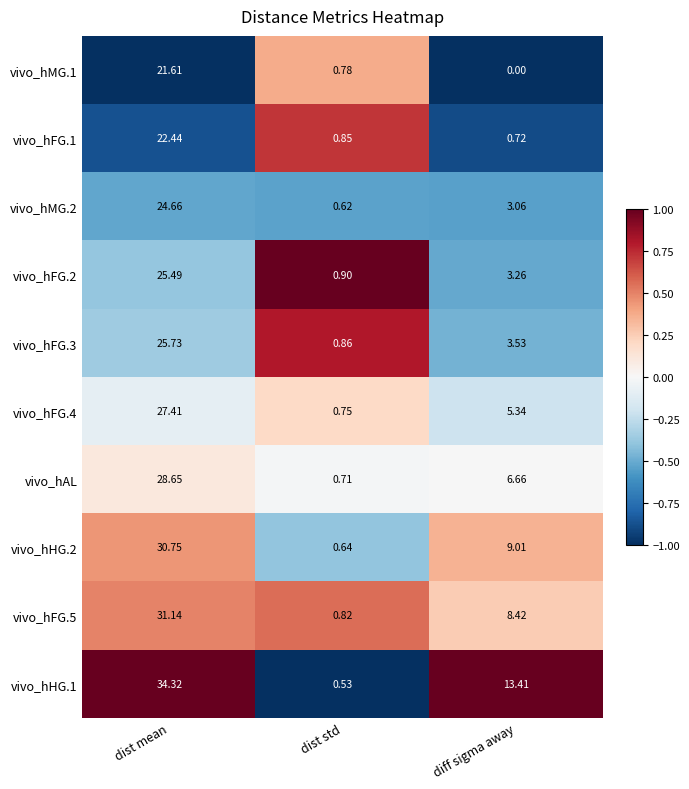

Which category has the highest value in the vivo_hMG.1 series?

dist mean